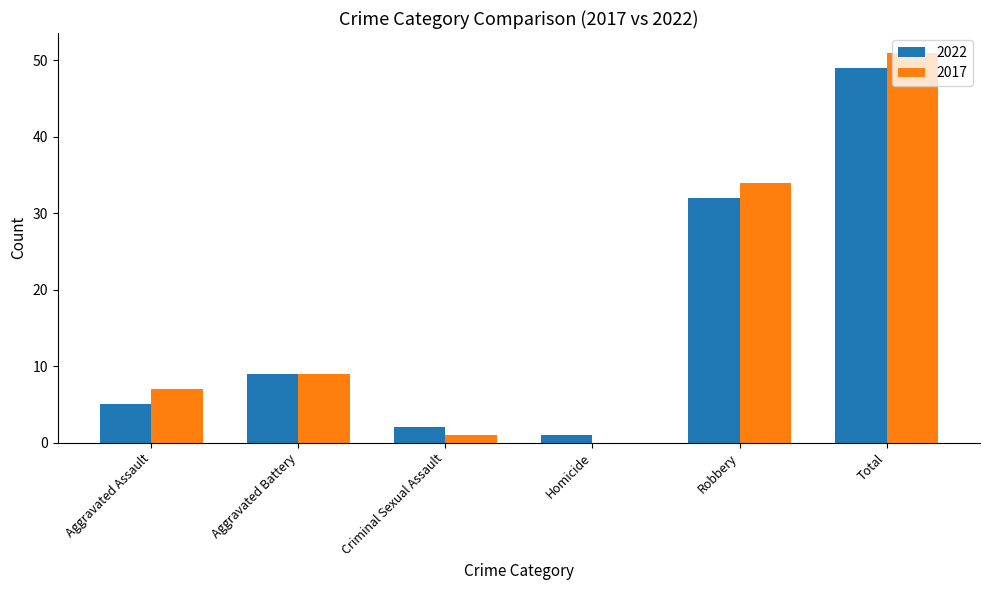

Read the 2017 value at Aggravated Battery.

9